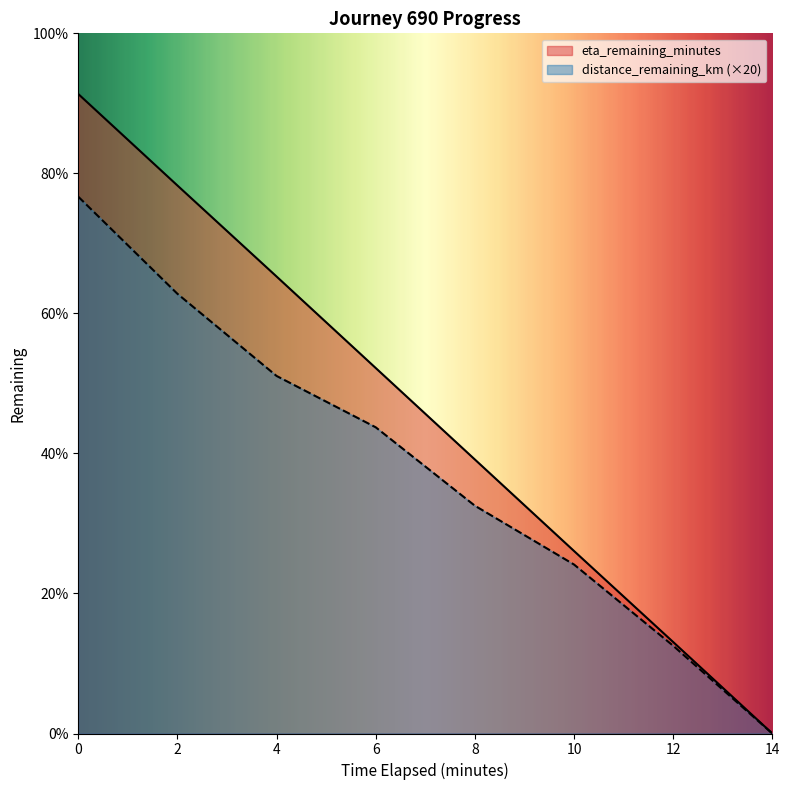

Rank the series by their maximum value, from highest to lowest.

eta_remaining_minutes, distance_remaining_km (×20)